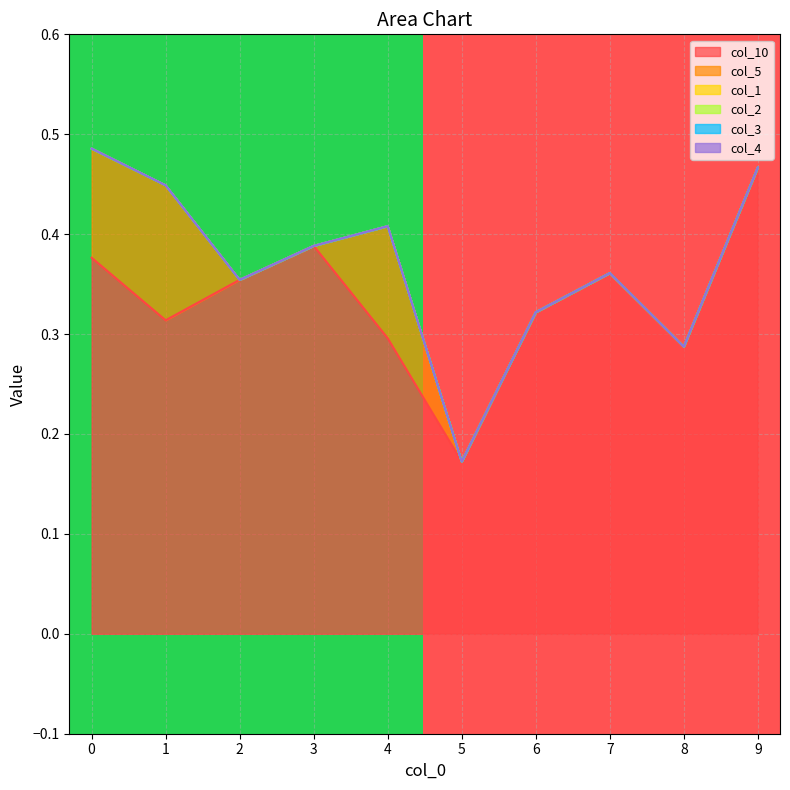

Does the chart display data point markers on the line(s)?

No